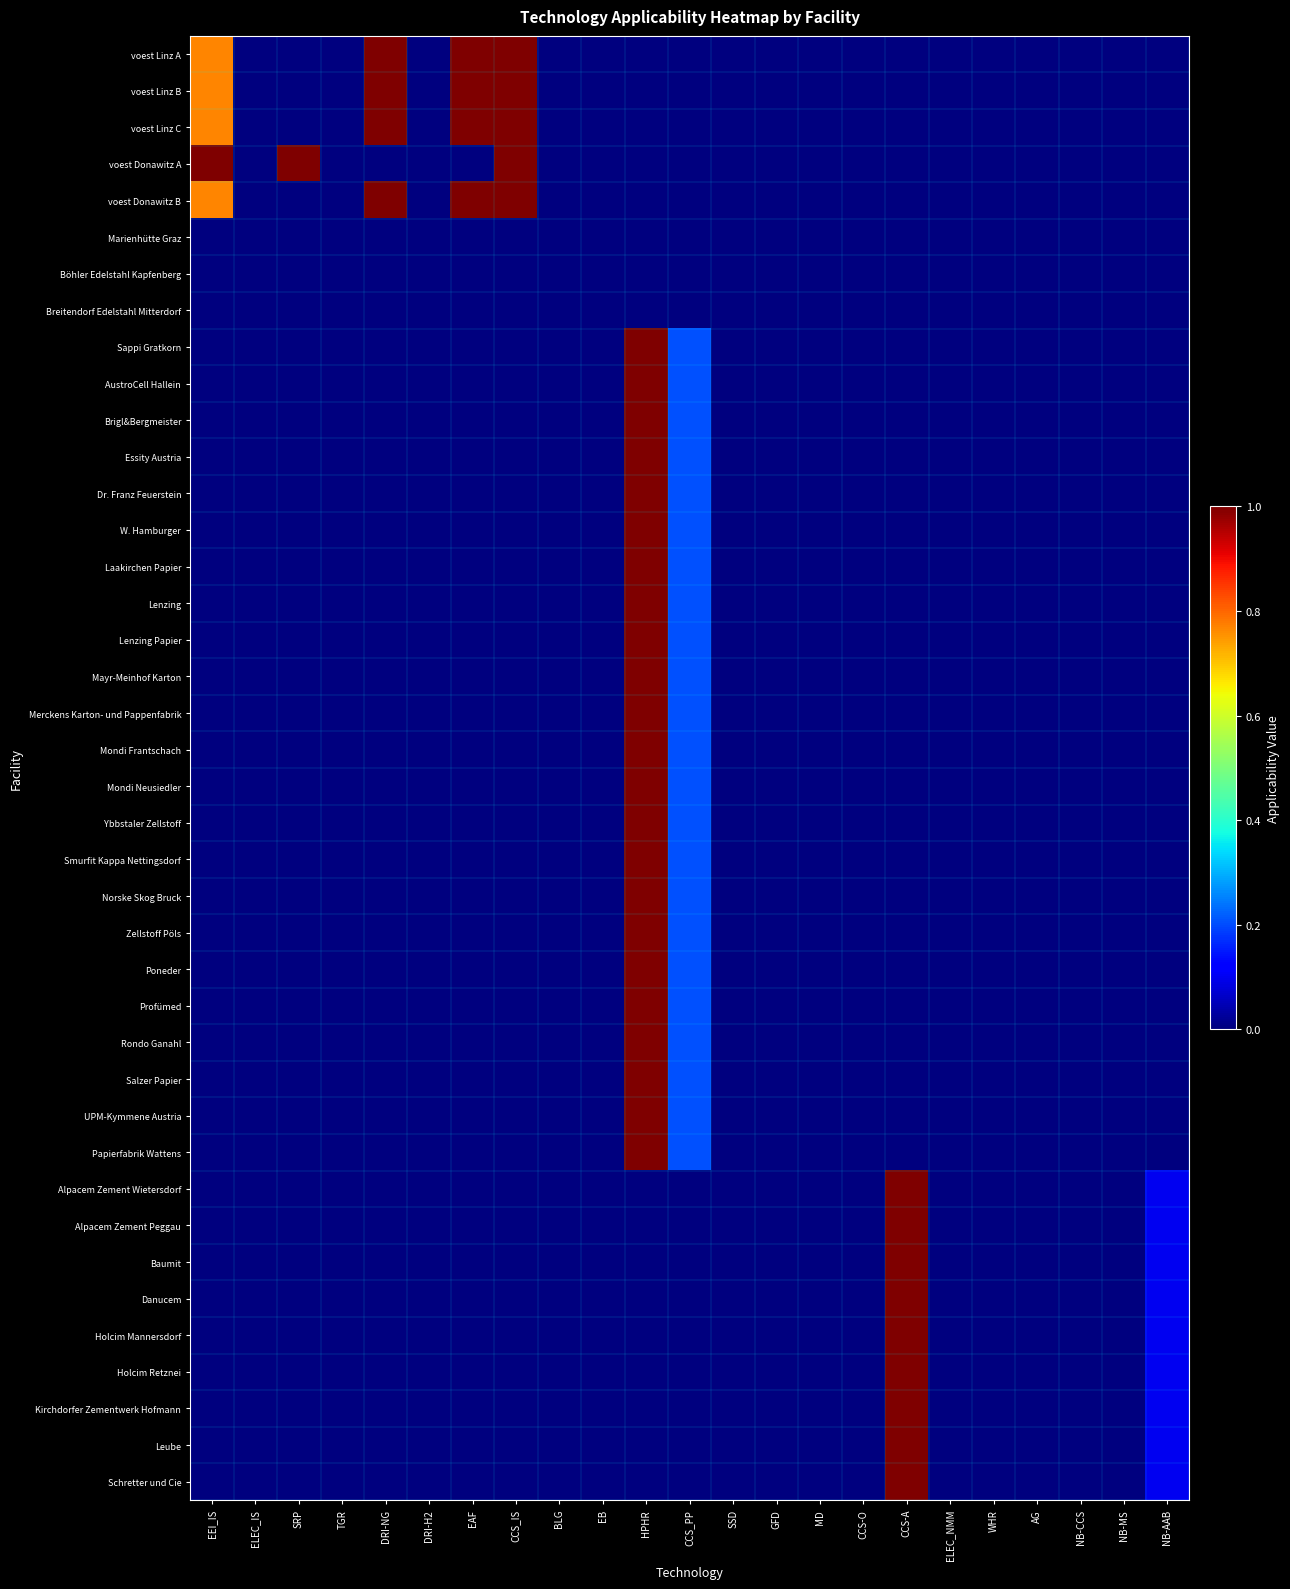

Which has a higher value, CCS-O or ELEC_NMM?

CCS-O